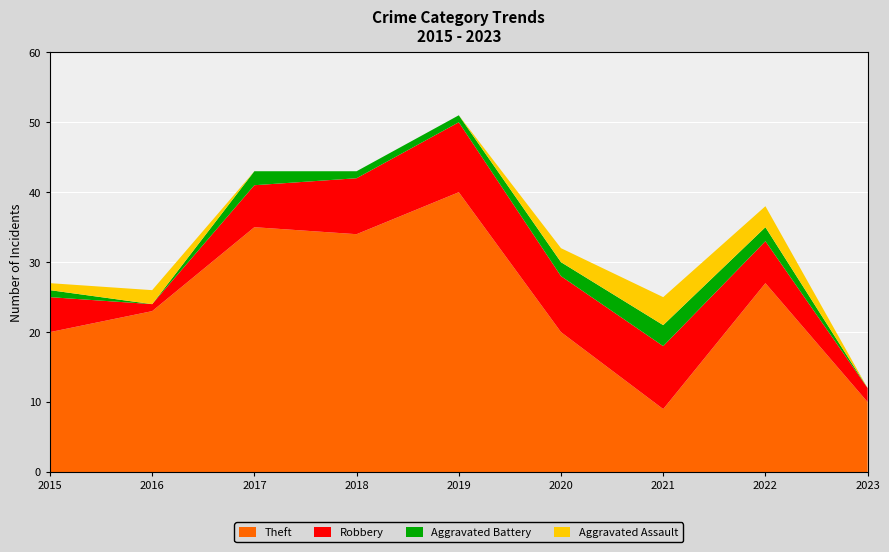

Reading right to left, transcribe all the data shown in this chart.

Theft: 10	27	9	20	40	34	35	23	20
Robbery: 2	6	9	8	10	8	6	1	5
Aggravated Battery: 0	2	3	2	1	1	2	0	1
Aggravated Assault: 0	3	4	2	0	0	0	2	1